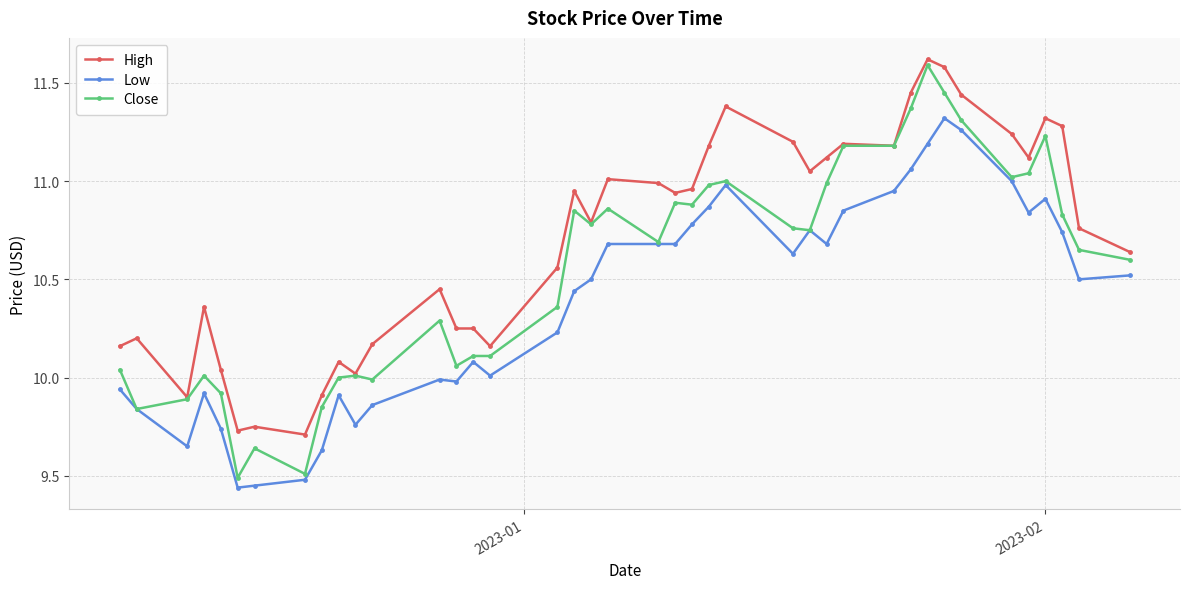

Which series has the largest range (max minus min)?

Close